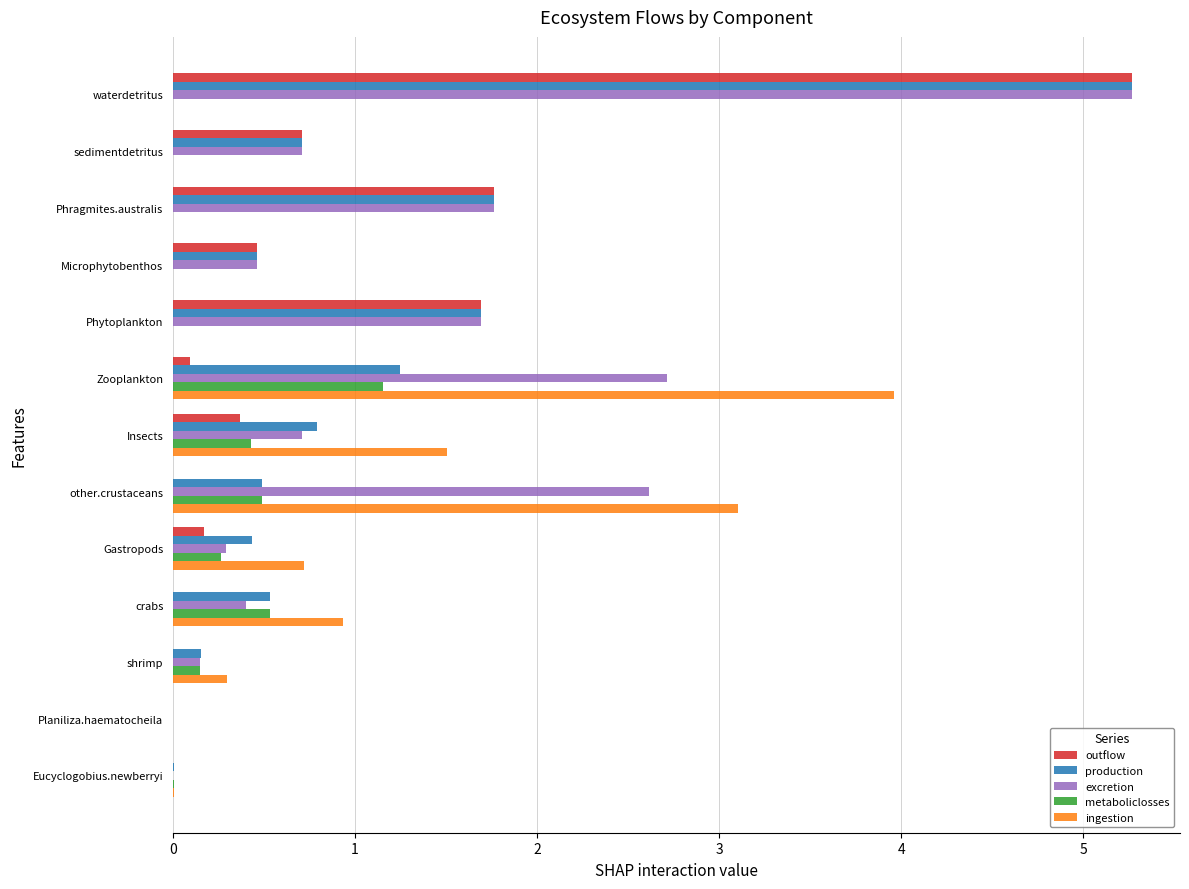

What are all the series names shown in the legend?

outflow, production, excretion, metaboliclosses, ingestion